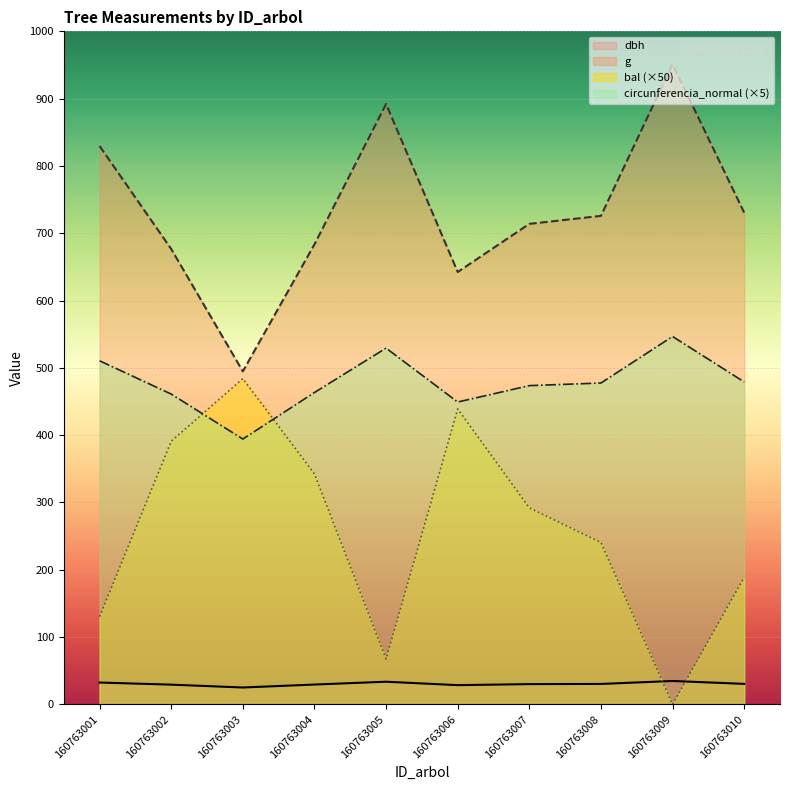

True or false: g and circunferencia_normal cross at least once.

False